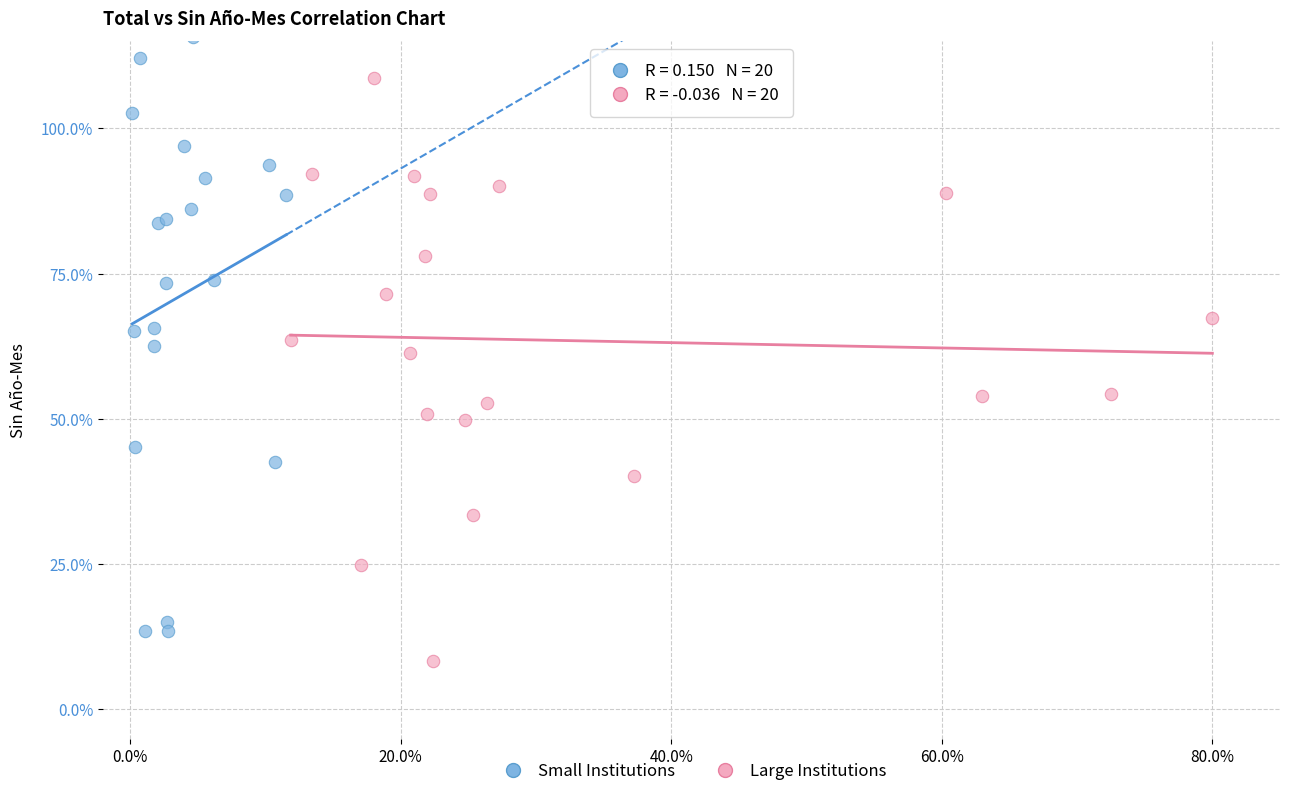

Which series reaches the minimum Y coordinate?

Large Institutions